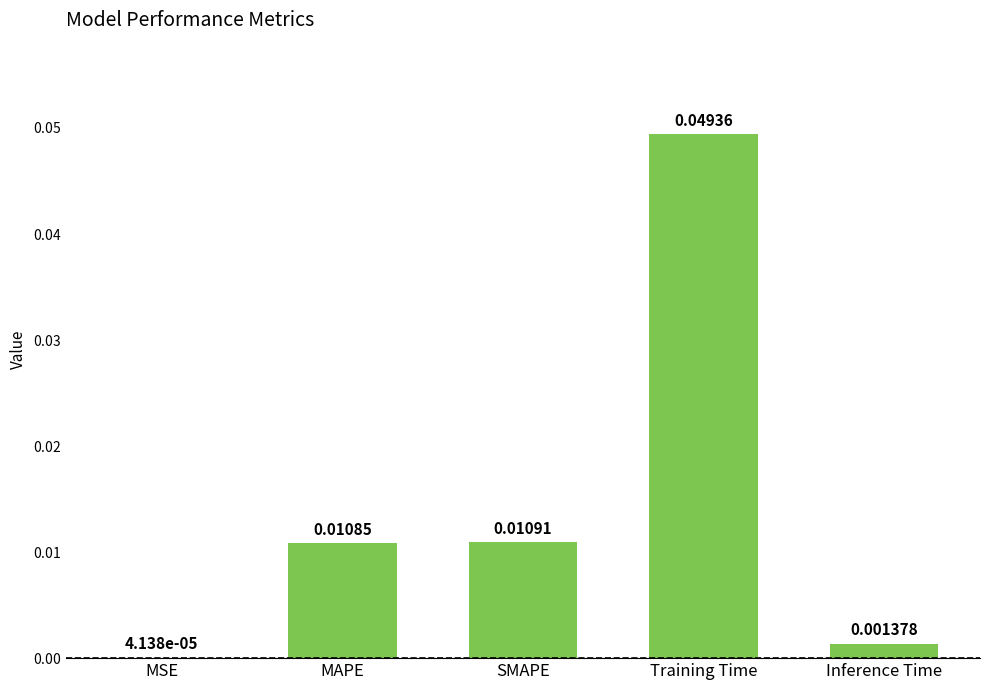

Where is the data nearest to the value 0?

MSE